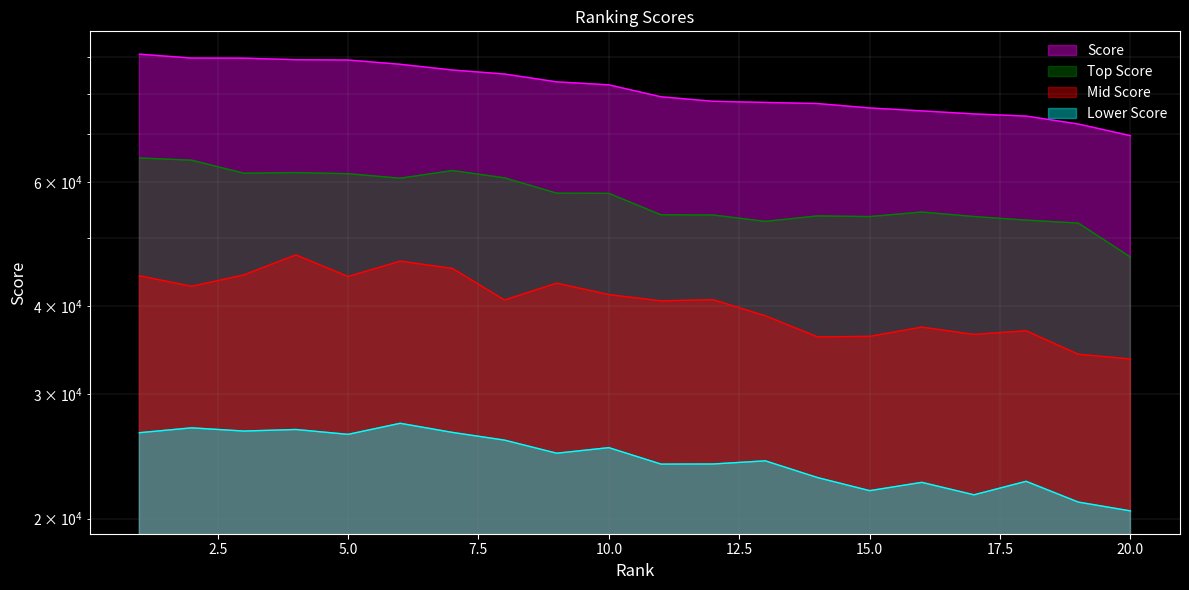

How many data points are above 82298?

9